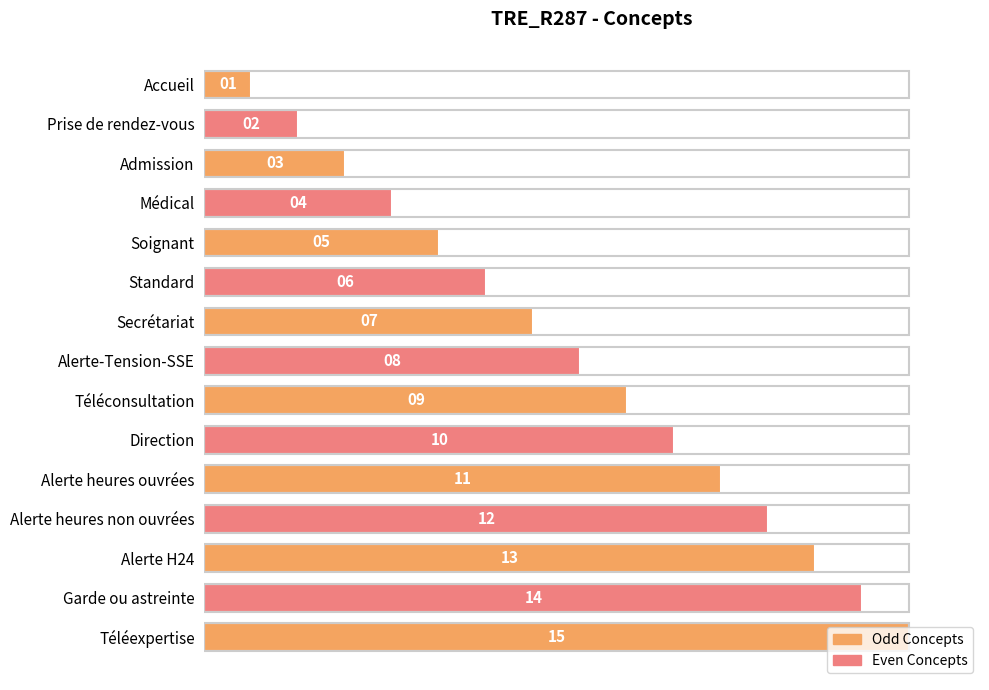

What is the sum of all values?

800.0